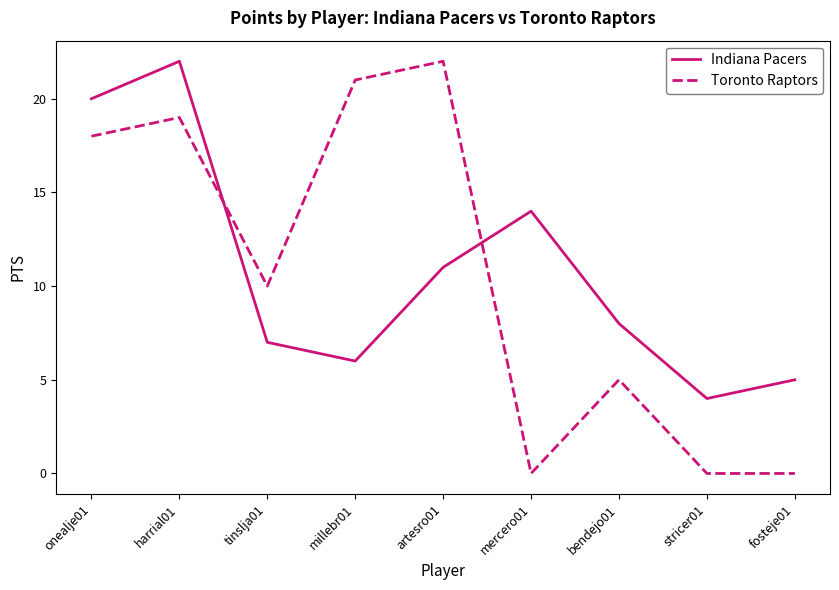

True or false: Toronto Raptors has more than 2 points higher than both neighbors.

True